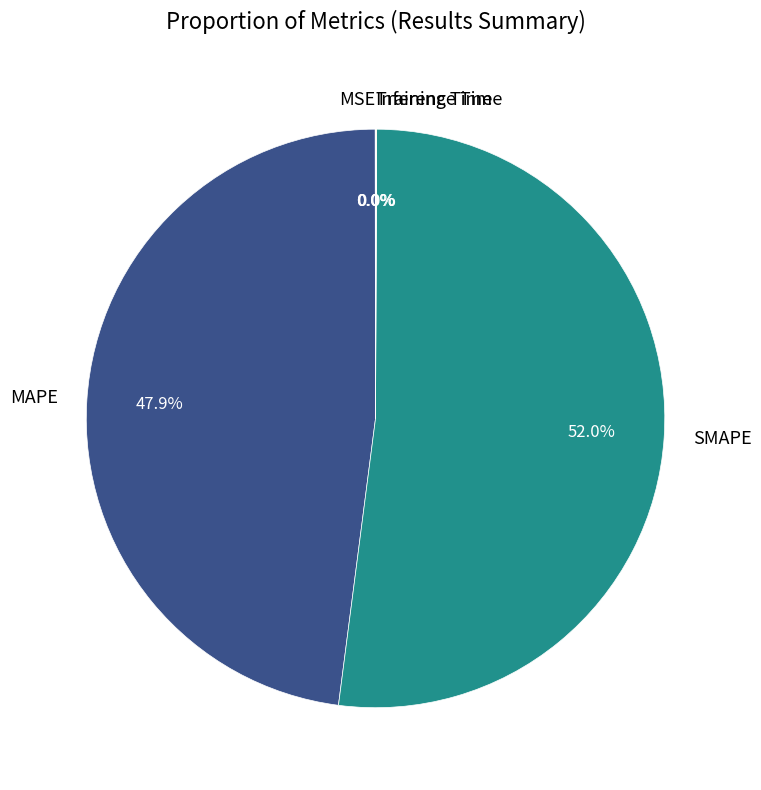

Between MAPE and SMAPE, which is larger?

SMAPE